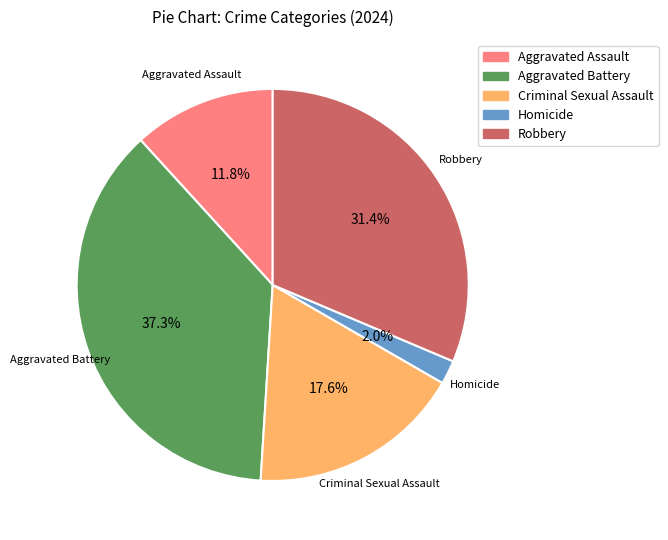

To the nearest percent, what is the difference between the largest and smallest slice percentages?

35%